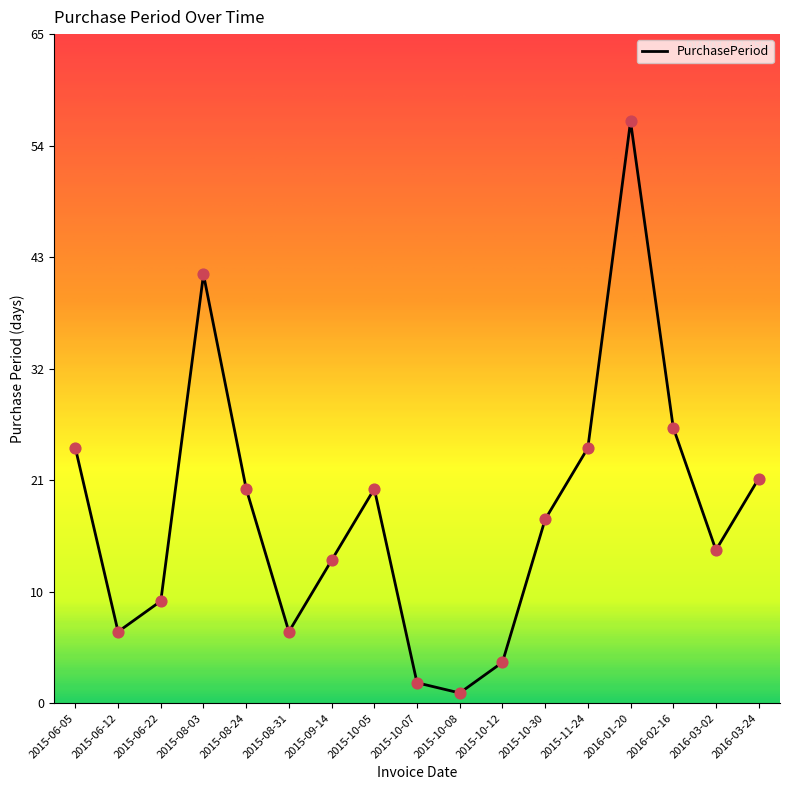

Which has a higher value, 2015-09-14 or 2015-08-31?

2015-09-14